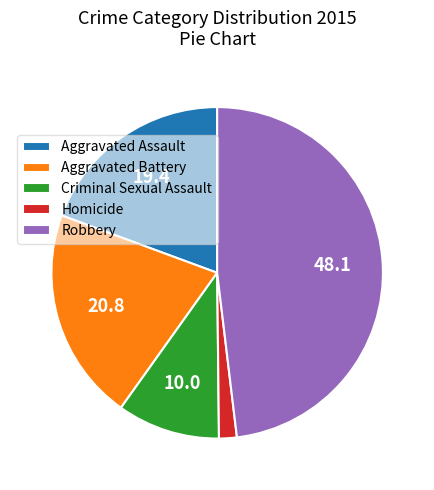

What is the largest slice in the pie chart?

Robbery